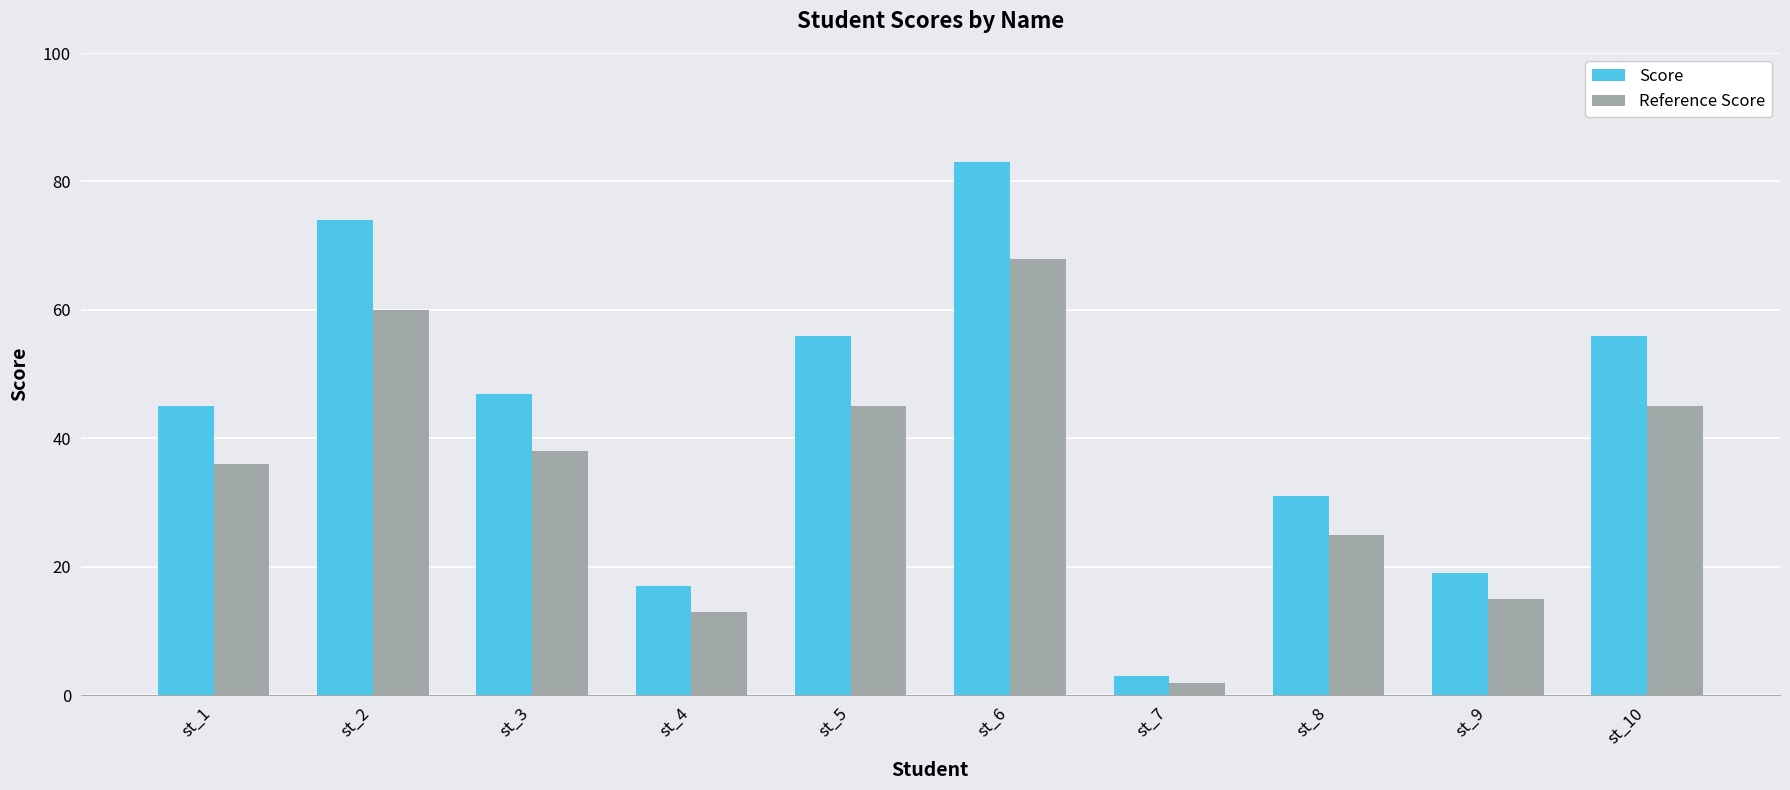

At how many categories does at least one series exceed 68?

2